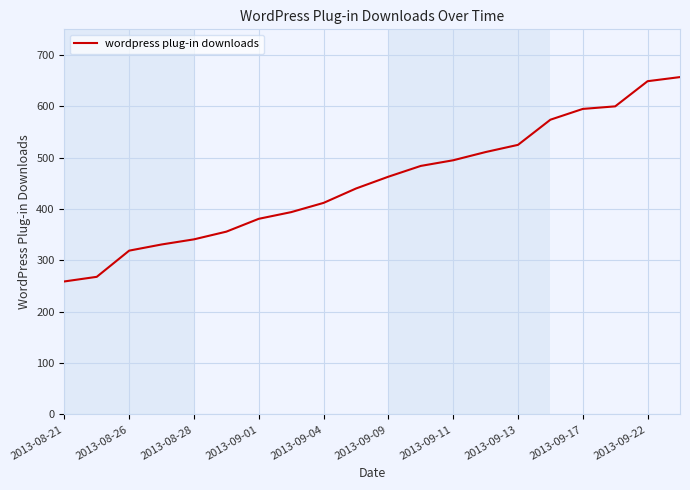

What is the smallest value displayed?

259